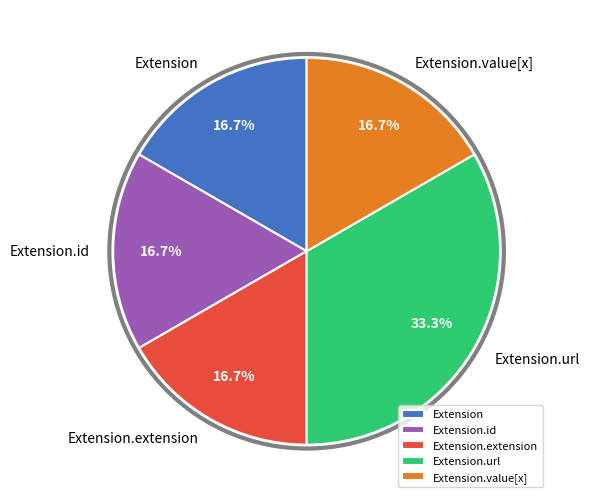

Count the number of slices in the pie.

5